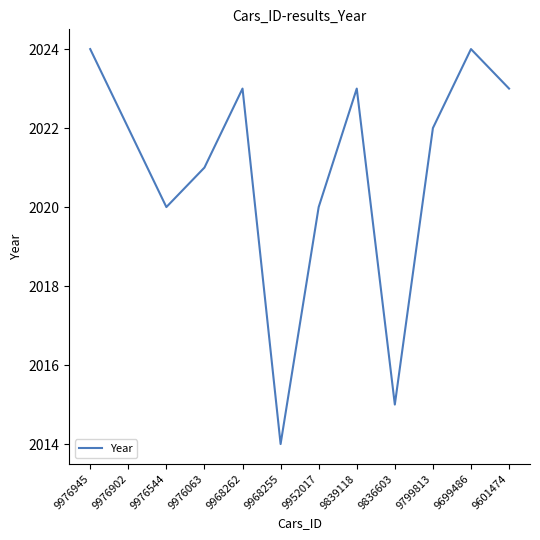

Read the value at 9699486.

2024